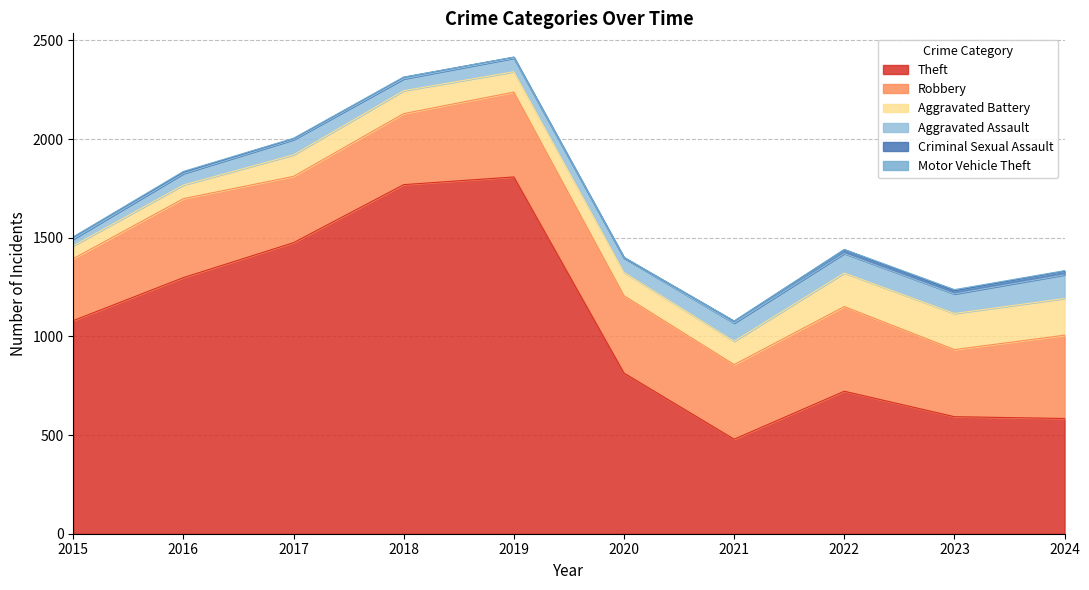

True or false: Robbery has a value of 429 at 2022.

True